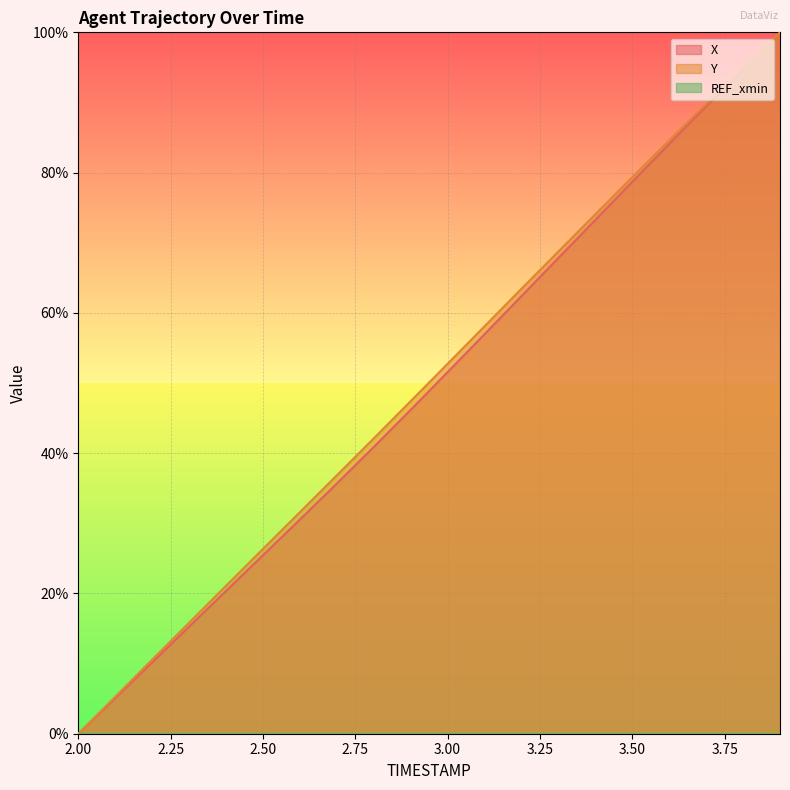

Is the value of X at 3.3 greater than the value of Y at 3.7?

No